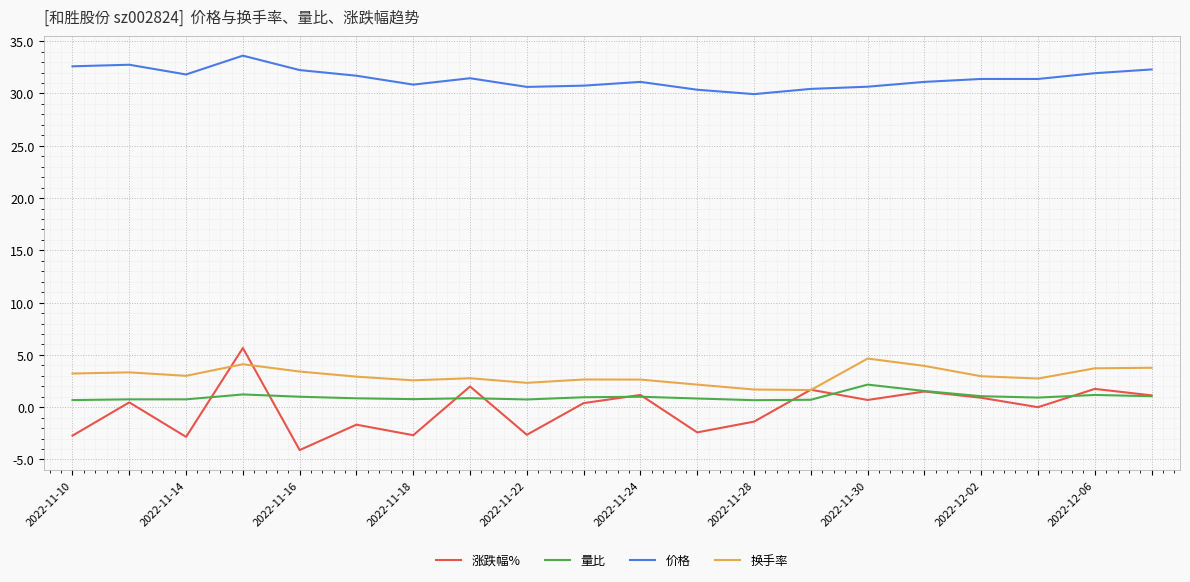

Which series has the widest spread of values?

涨跌幅%